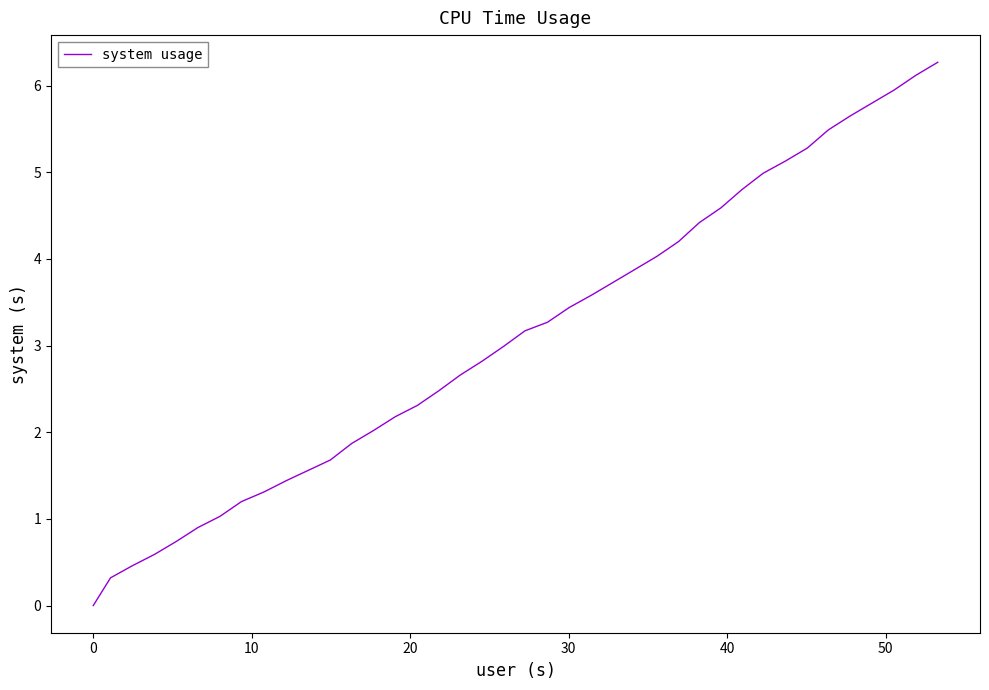

What is the greatest value displayed?

6.3